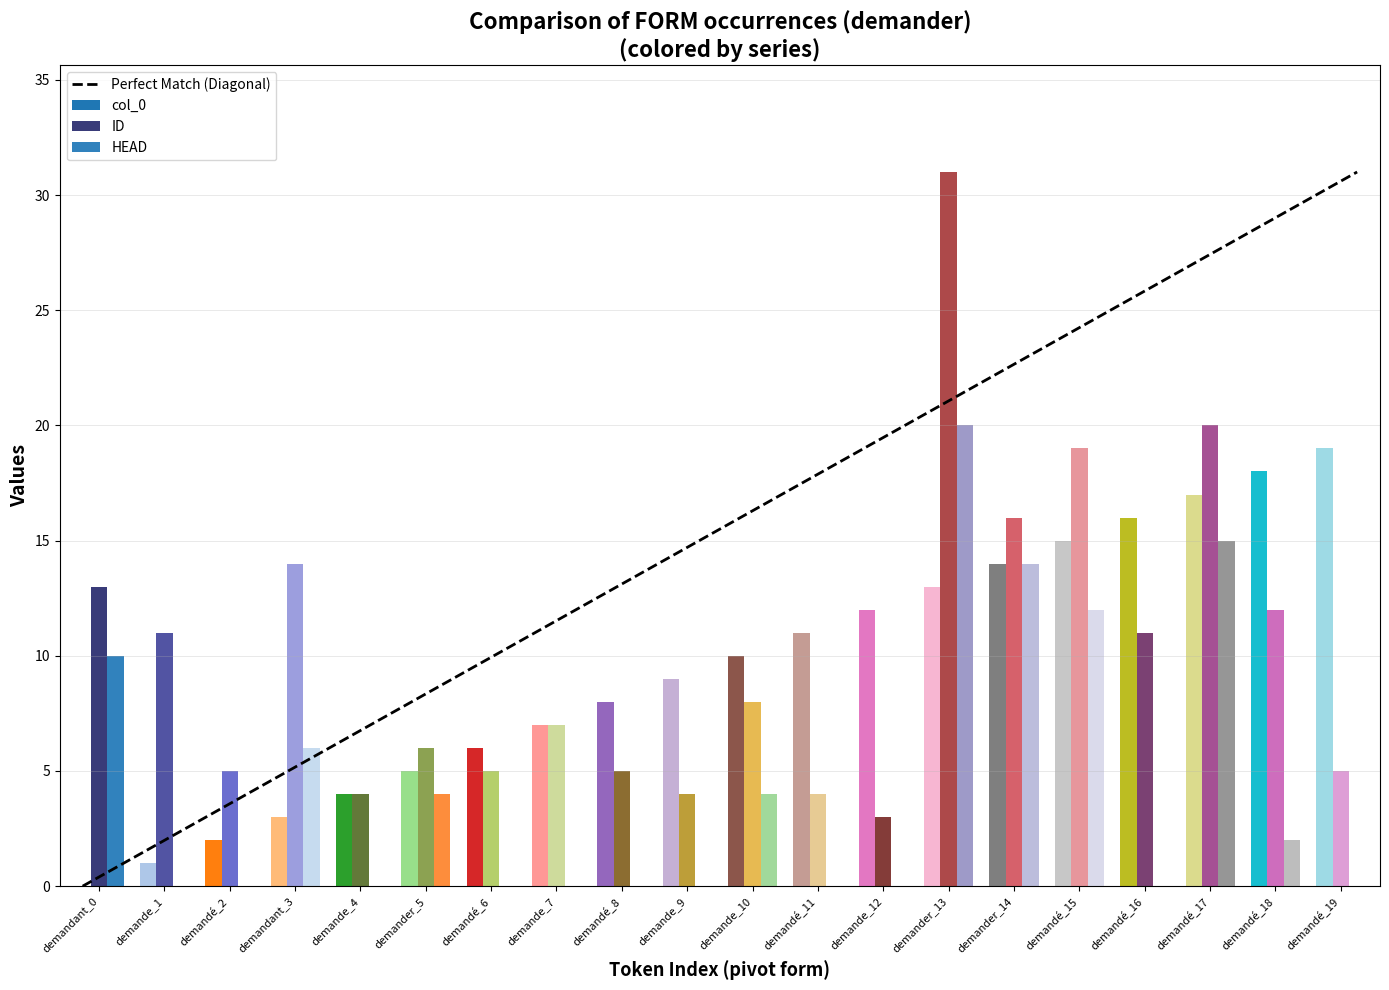

Are the bars horizontal?

No